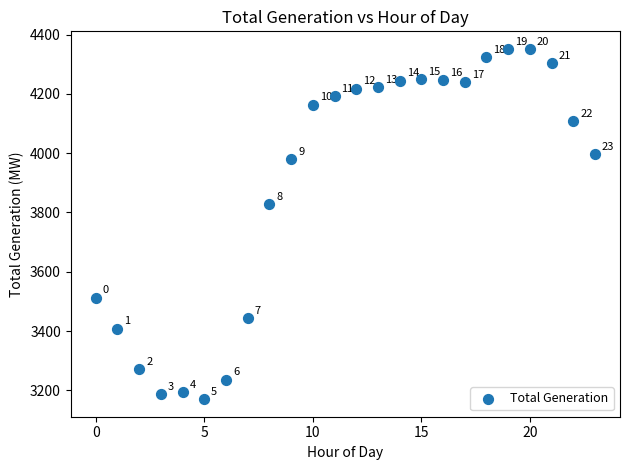

What is the range of Y values (max minus min)?

1182